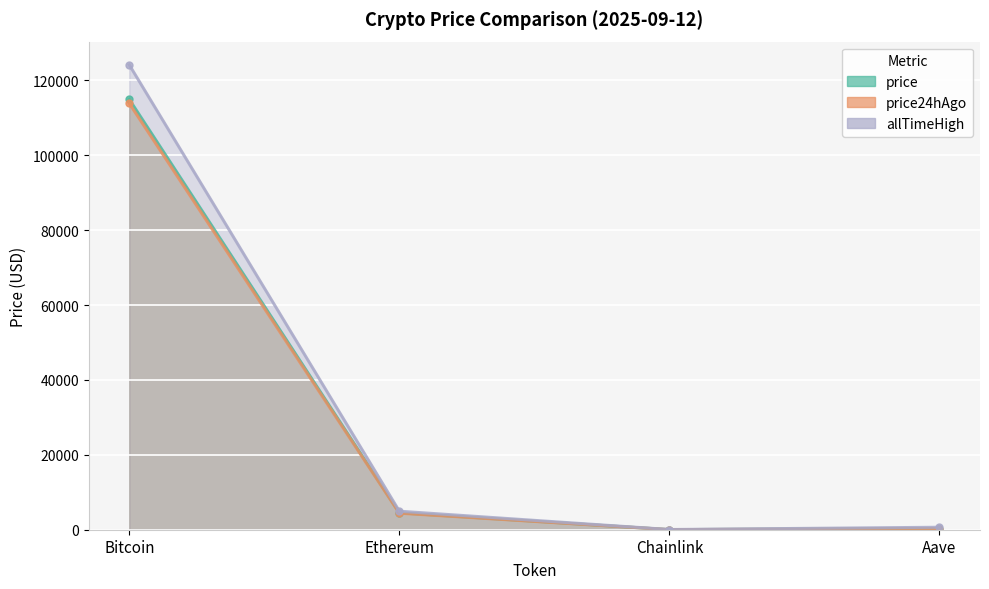

Reading right to left, transcribe all the data shown in this chart.

price: Aave=313.8	Chainlink=24.3	Ethereum=4518.0	Bitcoin=114903.0
price24hAgo: Aave=303.6	Chainlink=23.6	Ethereum=4412.8	Bitcoin=113838.0
allTimeHigh: Aave=661.7	Chainlink=52.7	Ethereum=4946.1	Bitcoin=124128.0